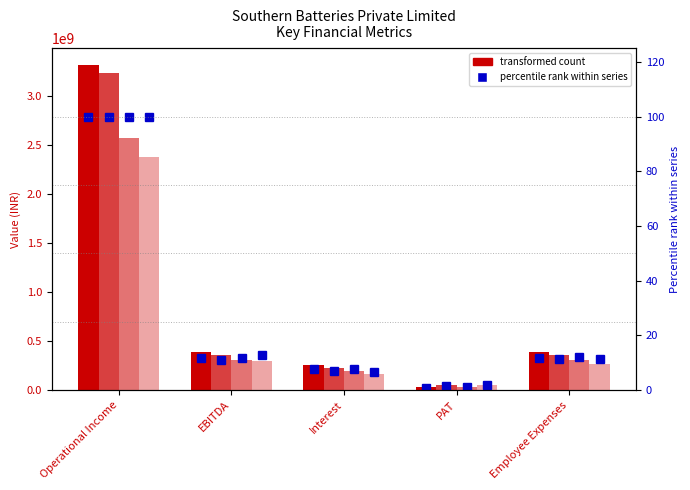

Reading left to right, transcribe all the data shown in this chart.

FY17: 3319131342	390663100	254543266	27424960	385146279
FY16: 3232106748	356273337	222801418	47737496	361603457
FY15: 2572742760	304537872	193938660	26446916	307581487
FY14: 2377886986	301032483	159489040	46460059	266792157